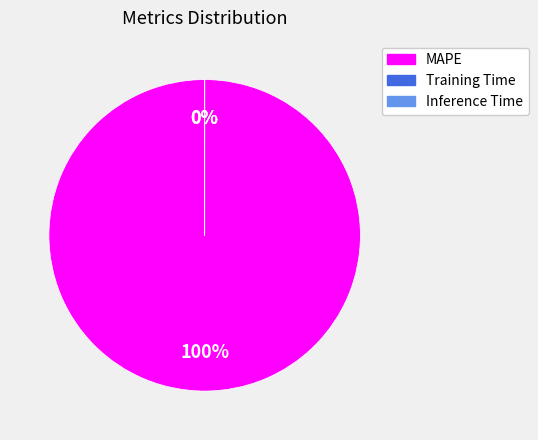

True or false: MAPE accounts for 99% of the total.

False